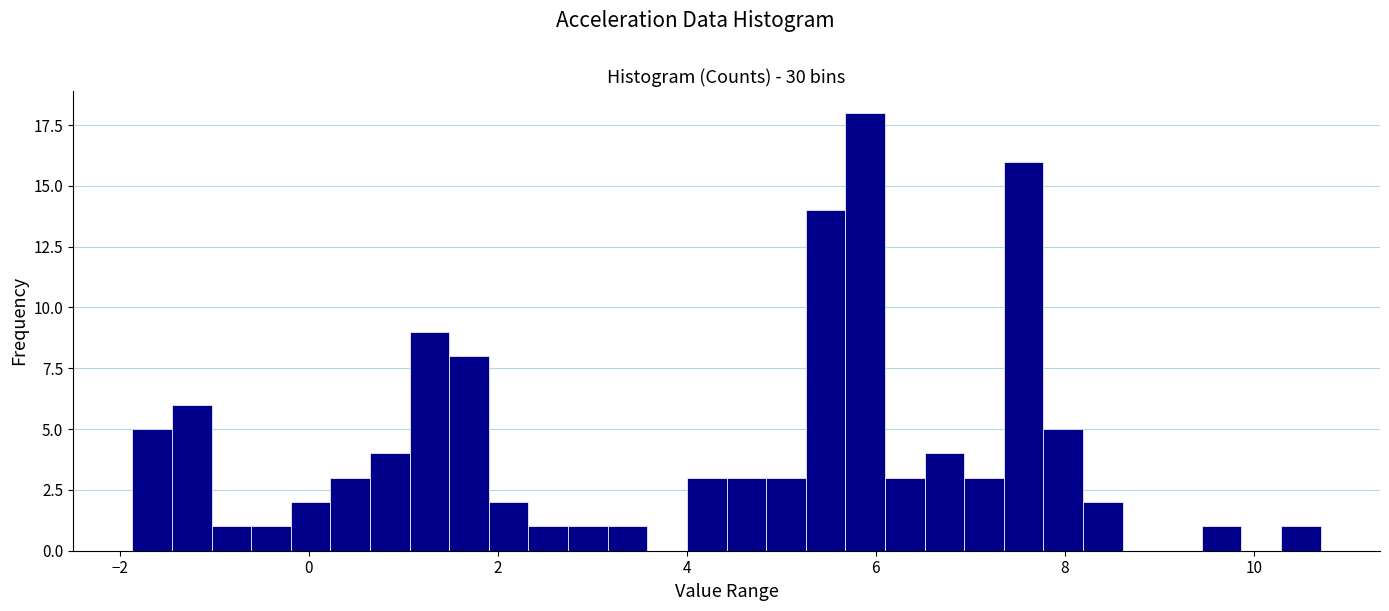

Read against the x-axis, roughly where is the centre of the tallest bar?

5.8